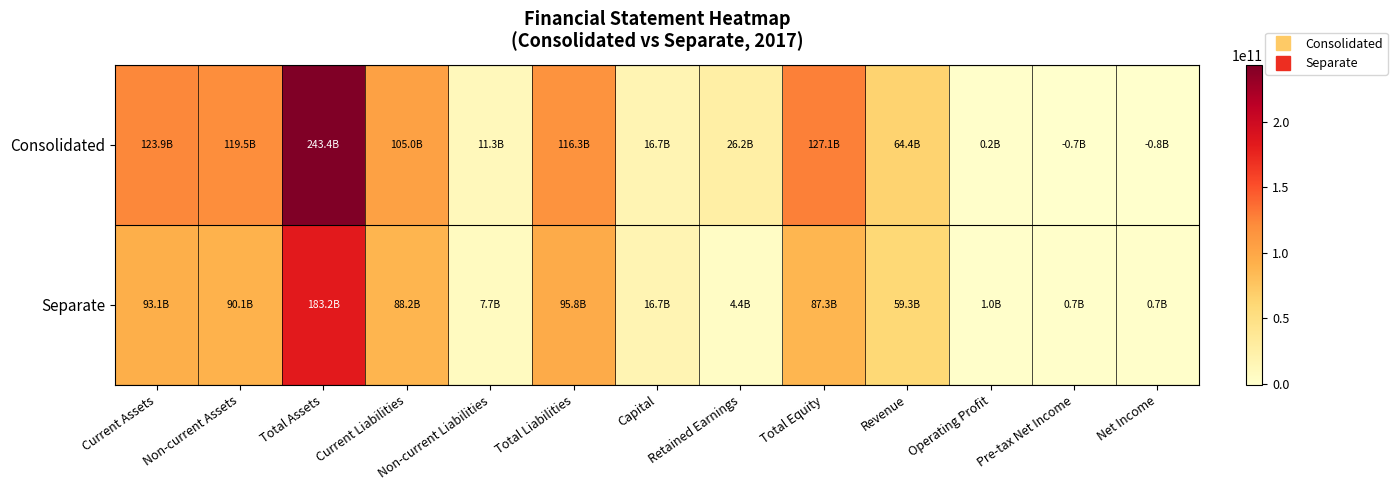

At which category is the sum across all series the highest?

Total Assets